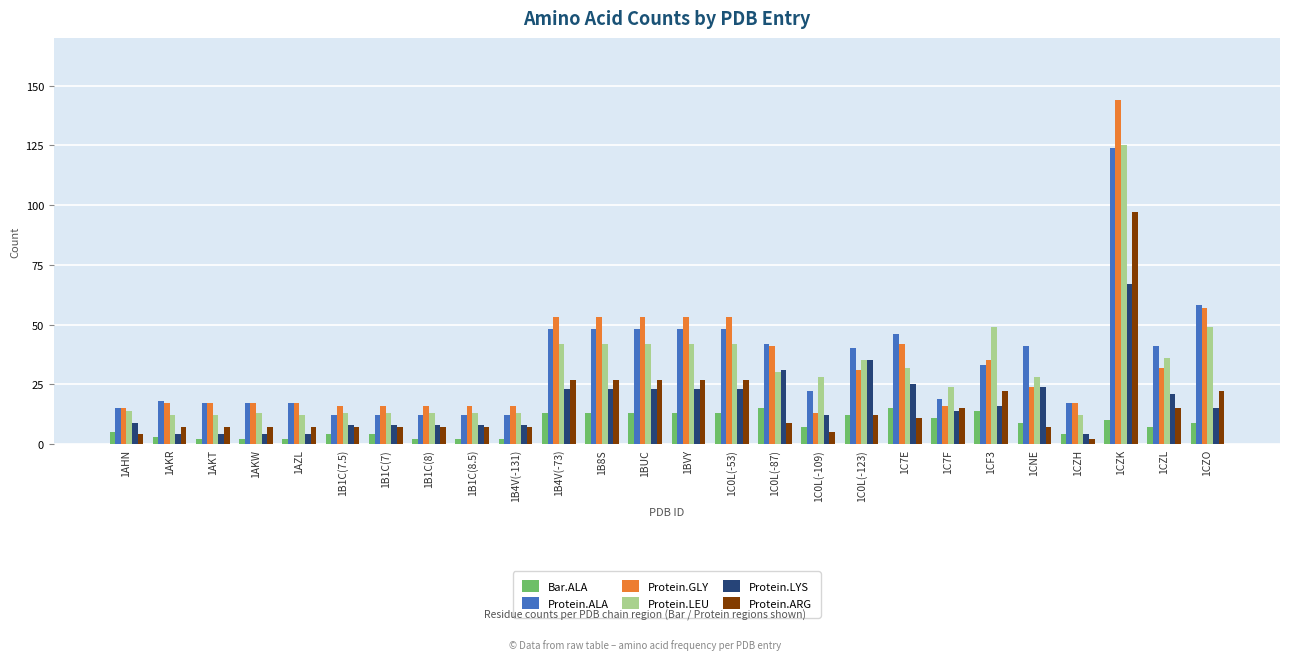

Which series has the widest spread of values?

Protein.GLY